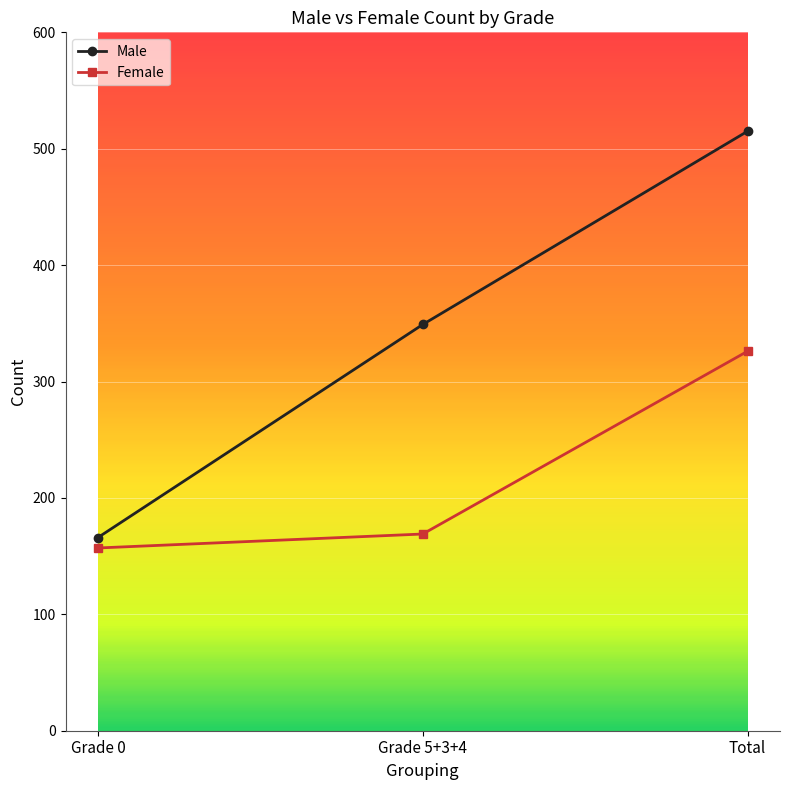

Reading left to right, transcribe all the data shown in this chart.

Male: Grade 0=166	Grade 5+3+4=349	Total=515
Female: Grade 0=157	Grade 5+3+4=169	Total=326